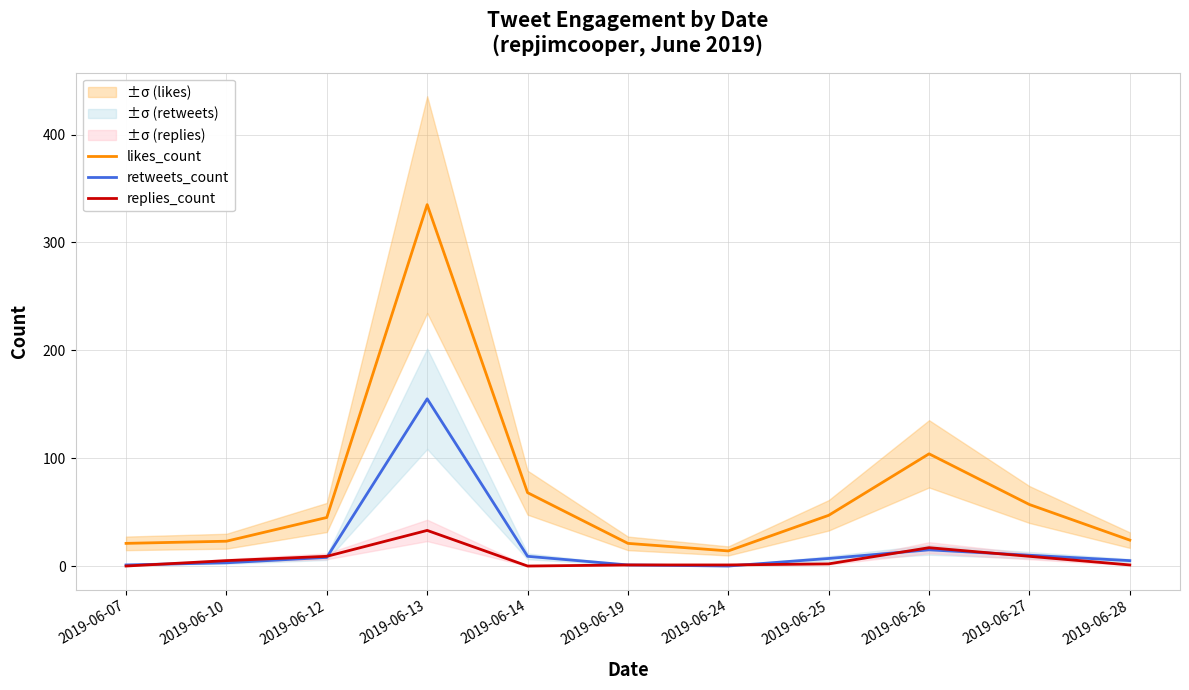

How many values in the likes_count series are below 45?

5